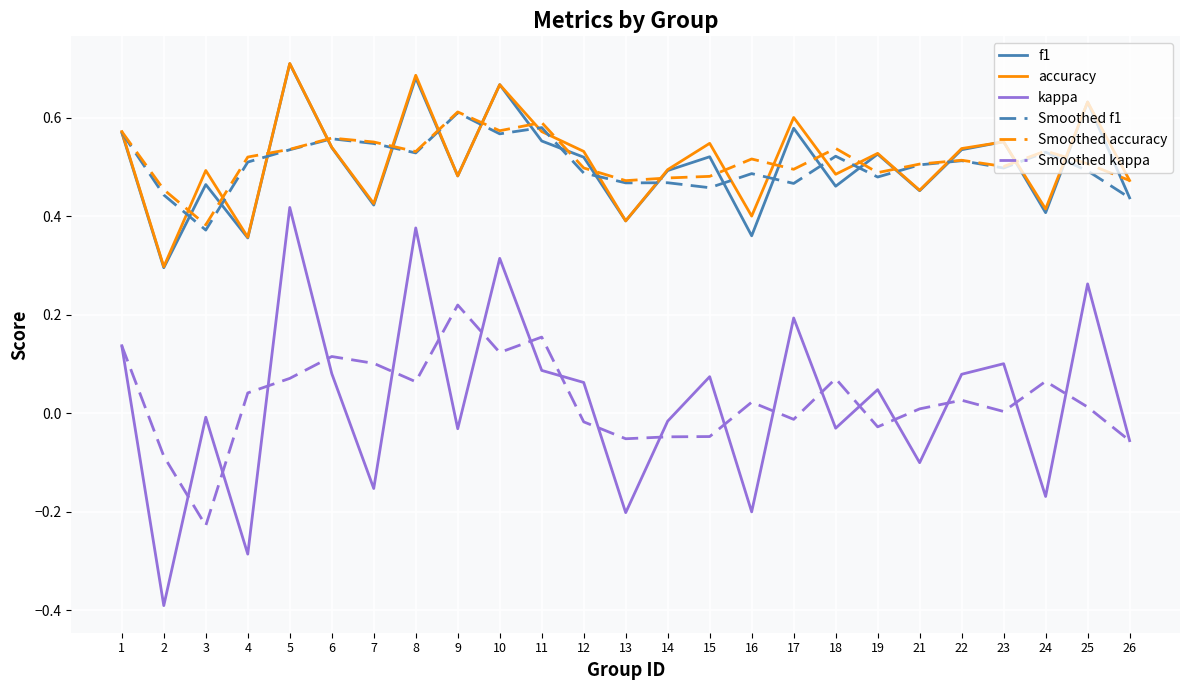

The Smoothed accuracy series shows 0.6 at 11. True or false?

True